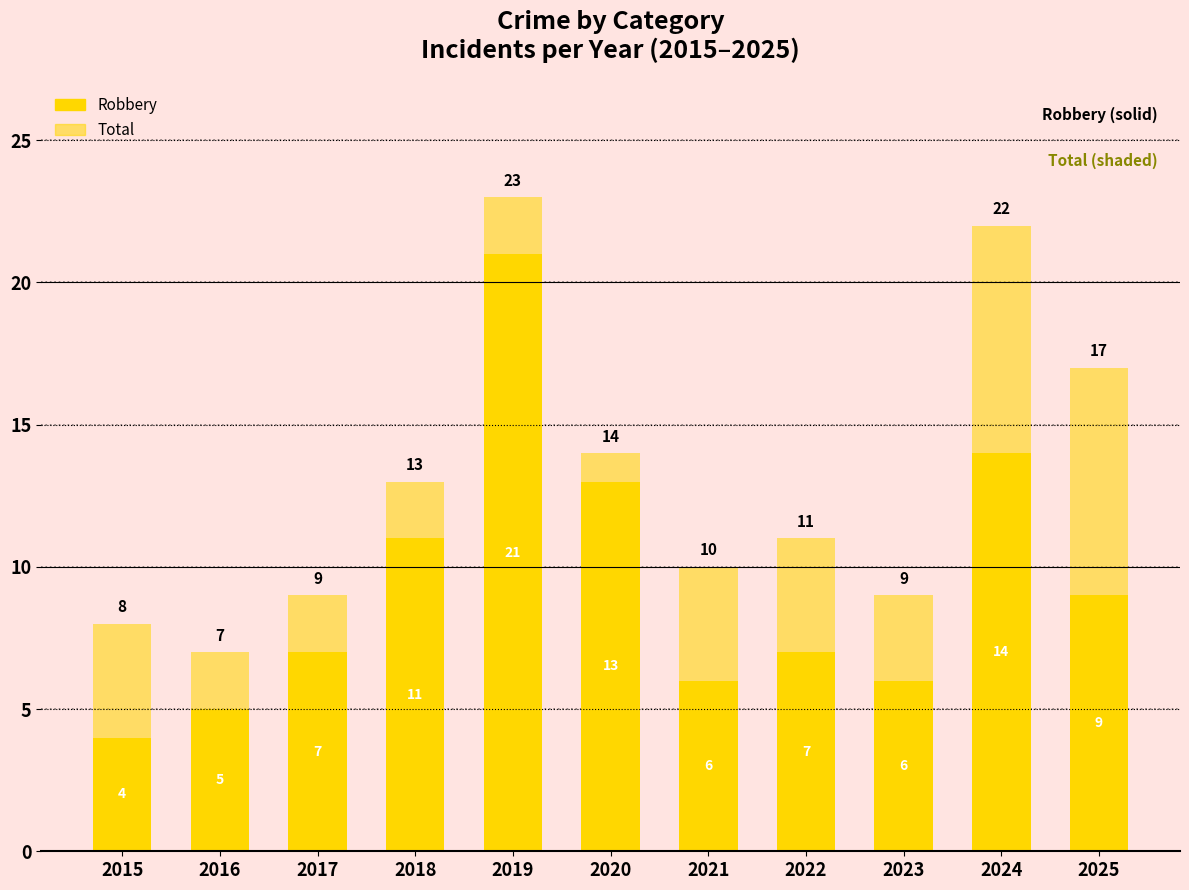

What is the sum of the Robbery values at 2018 and 2025?

20